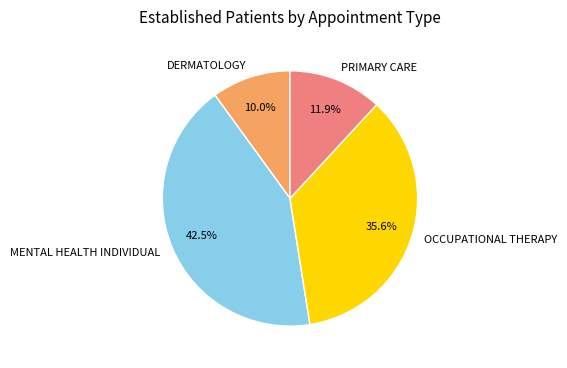

Combined, do DERMATOLOGY and OCCUPATIONAL THERAPY account for over 50%?

No